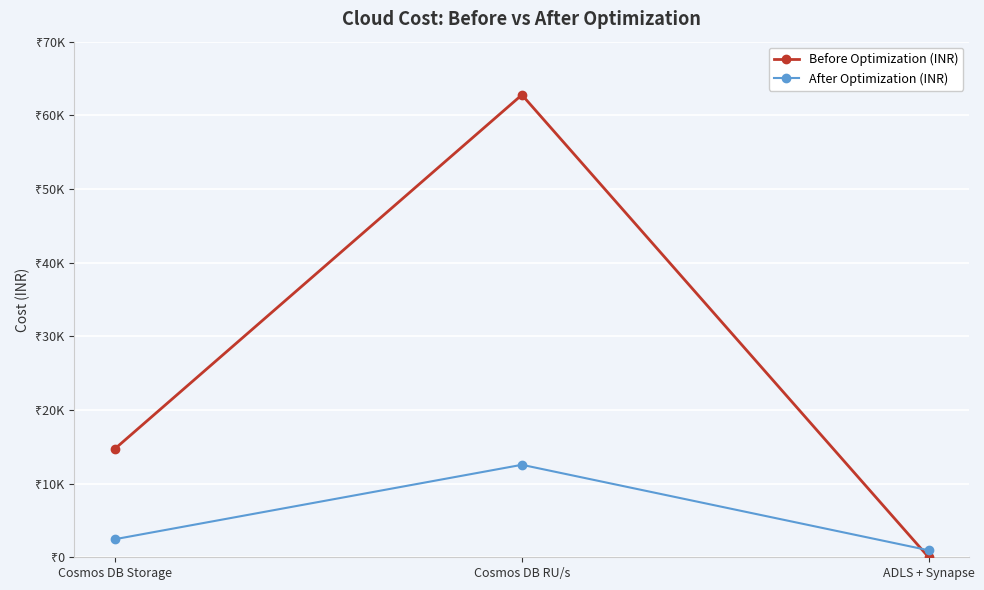

What are all the series names shown in the legend?

Before Optimization (INR), After Optimization (INR)